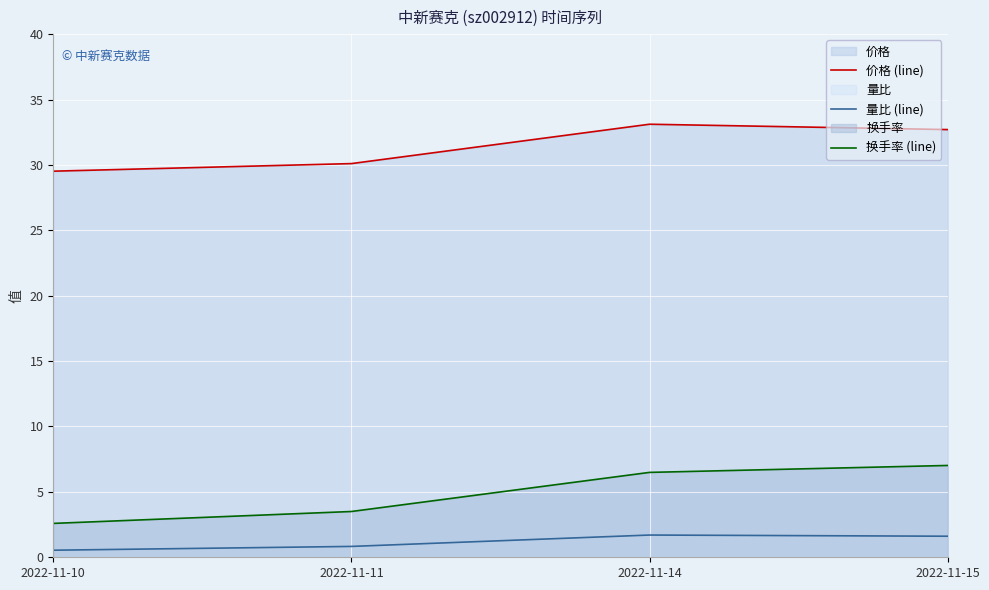

Read the 量比 (line) value at 2022-11-10.

0.5